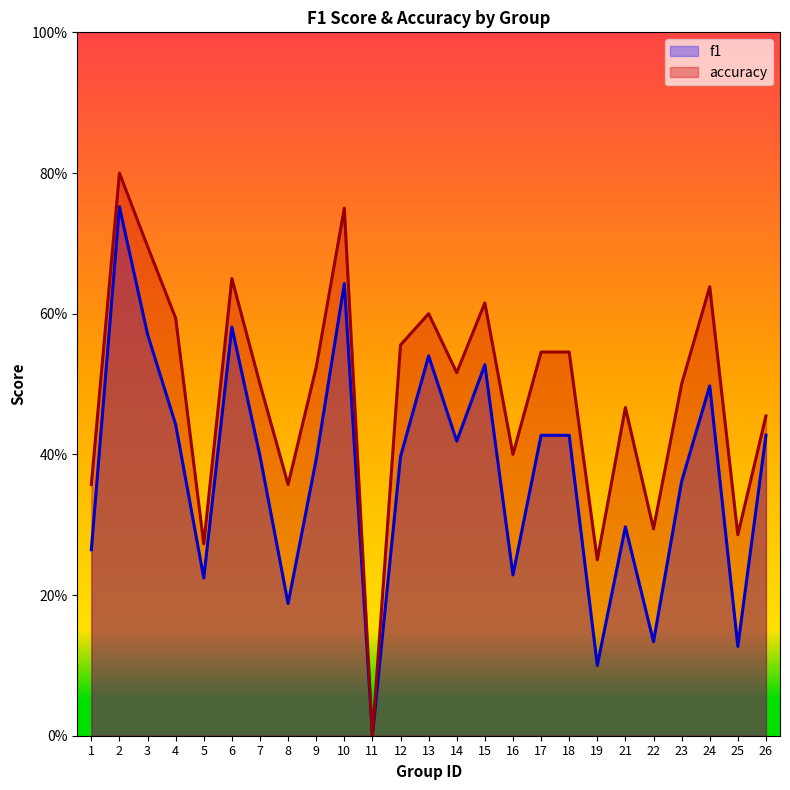

Reading left to right, what are all the values shown in this chart?

f1: 0.3	0.8	0.6	0.4	0.2	0.6	0.4	0.2	0.4	0.6	0.0	0.4	0.5	0.4	0.5	0.2	0.4	0.4	0.1	0.3	0.1	0.4	0.5	0.1	0.4
accuracy: 0.4	0.8	0.7	0.6	0.3	0.7	0.5	0.4	0.5	0.8	0.0	0.6	0.6	0.5	0.6	0.4	0.5	0.5	0.2	0.5	0.3	0.5	0.6	0.3	0.5